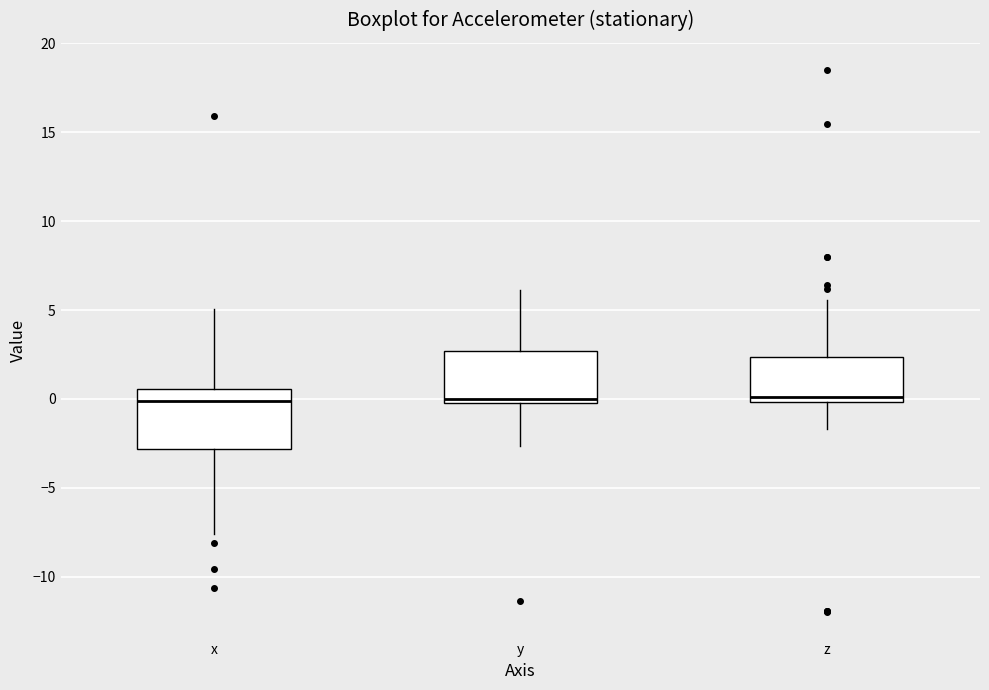

Reading left to right, read every box against the y-axis: the position of its median line, the range the box covers, and the ends of its whiskers. The values are not printed on the chart, so give them approximately, as read against the axis.

x: median 0.0, box -3.0 to 0.5, whiskers -7.5 to 5.0
y: median 0.0 (just above the box's lower edge), box 0.0 to 2.5, whiskers -2.5 to 6.0
z: median 0.0 (just above the box's lower edge), box 0.0 to 2.5, whiskers -1.5 to 5.5